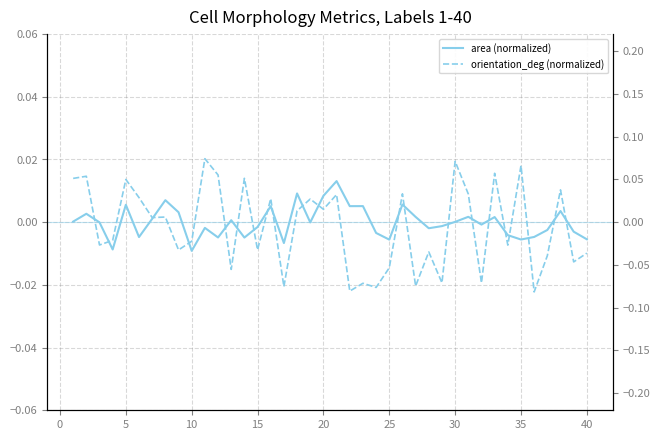

At how many categories does at least one series exceed 0?

25